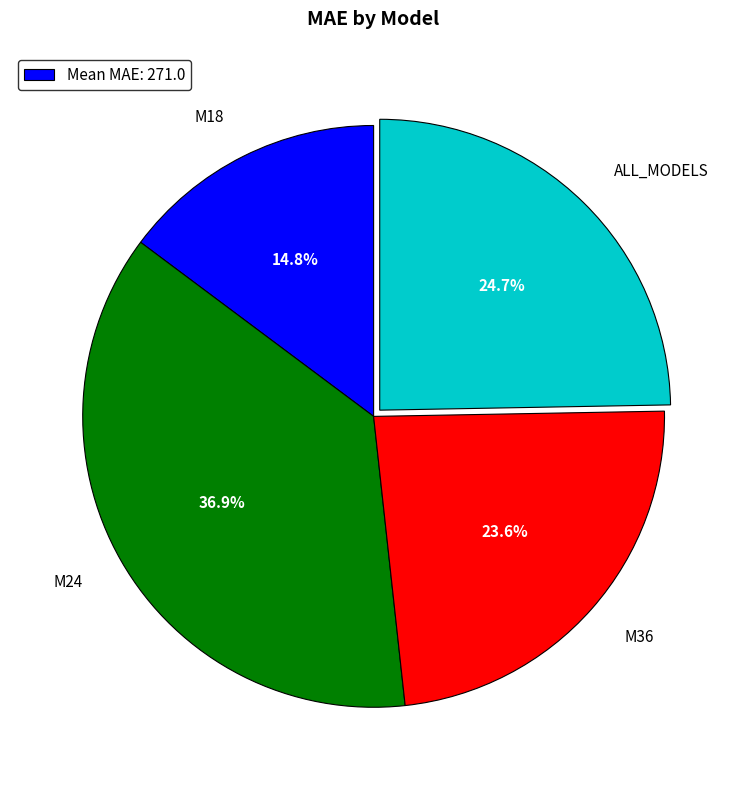

Rank the categories by value from lowest to highest.

M18, M36, ALL_MODELS, M24